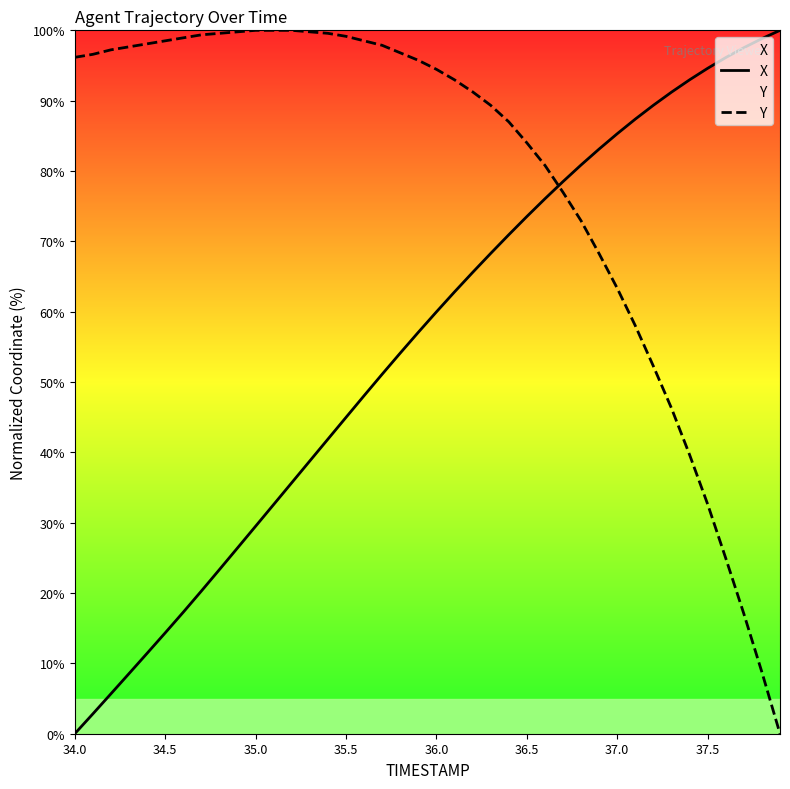

Rank the series at 35.5 from highest to lowest value.

Y, X